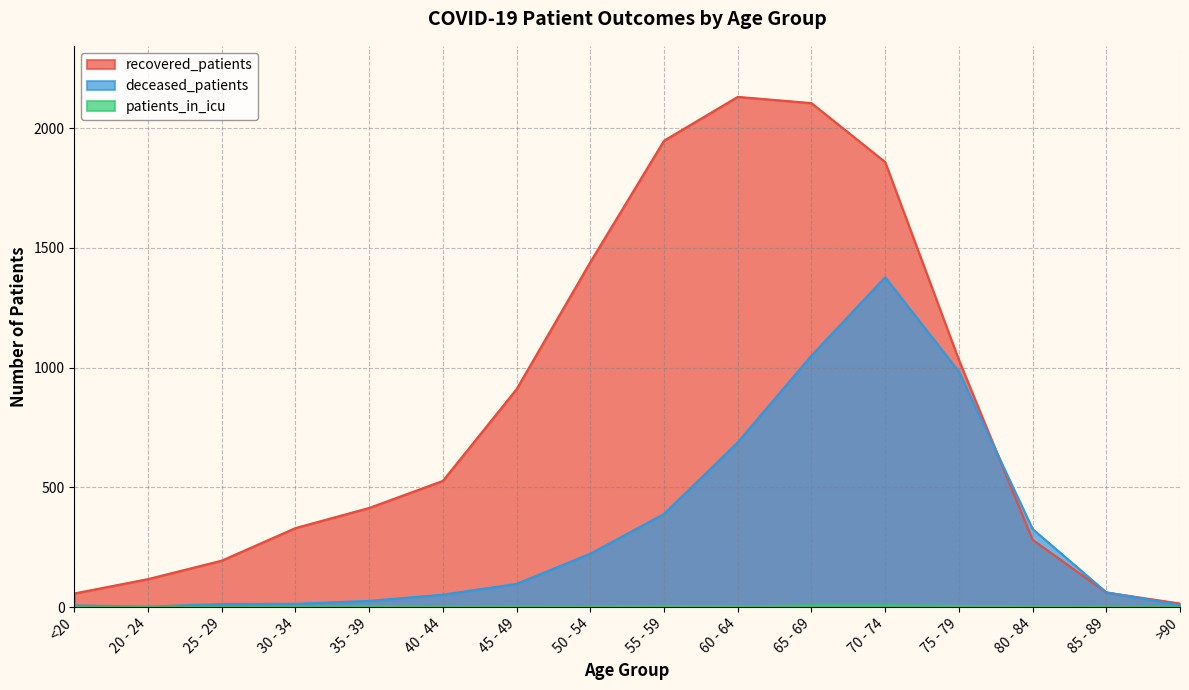

Reading left to right, extract all data points from this chart.

recovered_patients: 57	117	194	330	414	527	910	1440	1947	2130	2104	1858	1032	281	61	15
deceased_patients: 7	2	13	14	26	52	97	223	389	688	1050	1377	983	326	62	9
patients_in_icu: 0	0	0	1	3	1	2	2	5	3	7	7	5	2	0	0